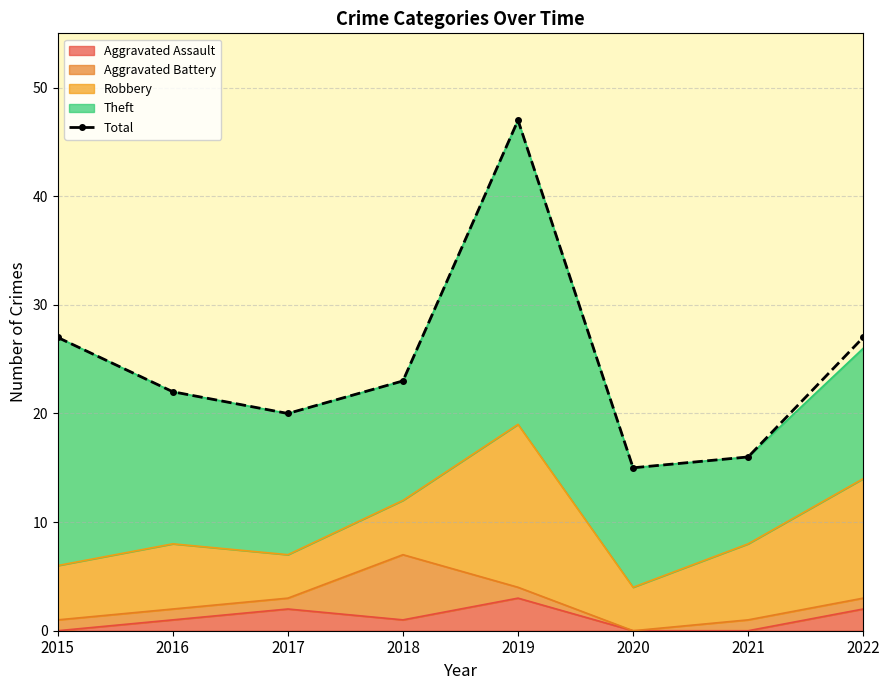

What is the difference between the second highest and minimum values?

12